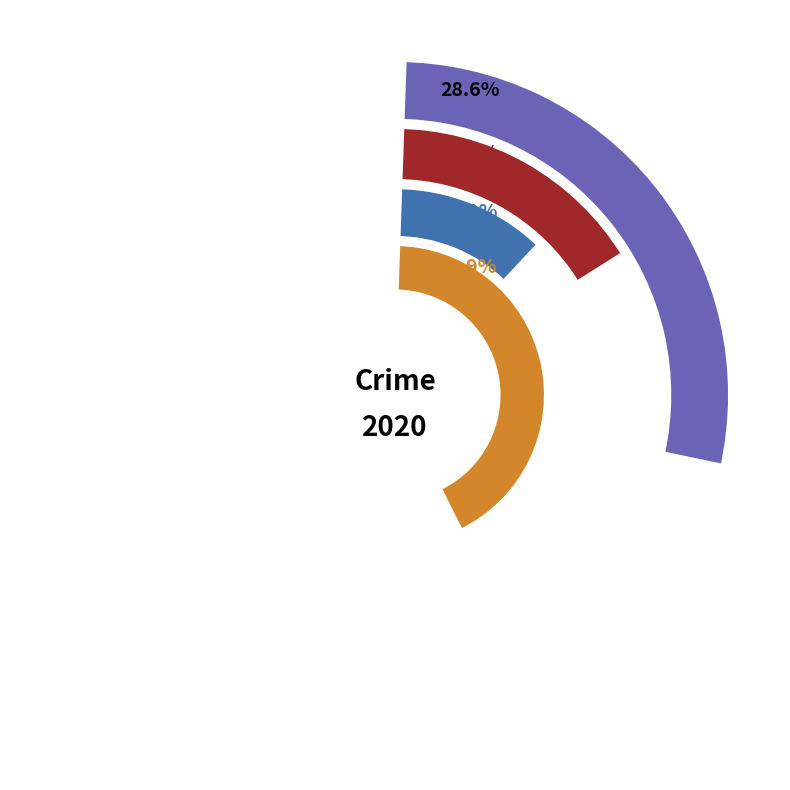

How many segments does this pie chart have?

4